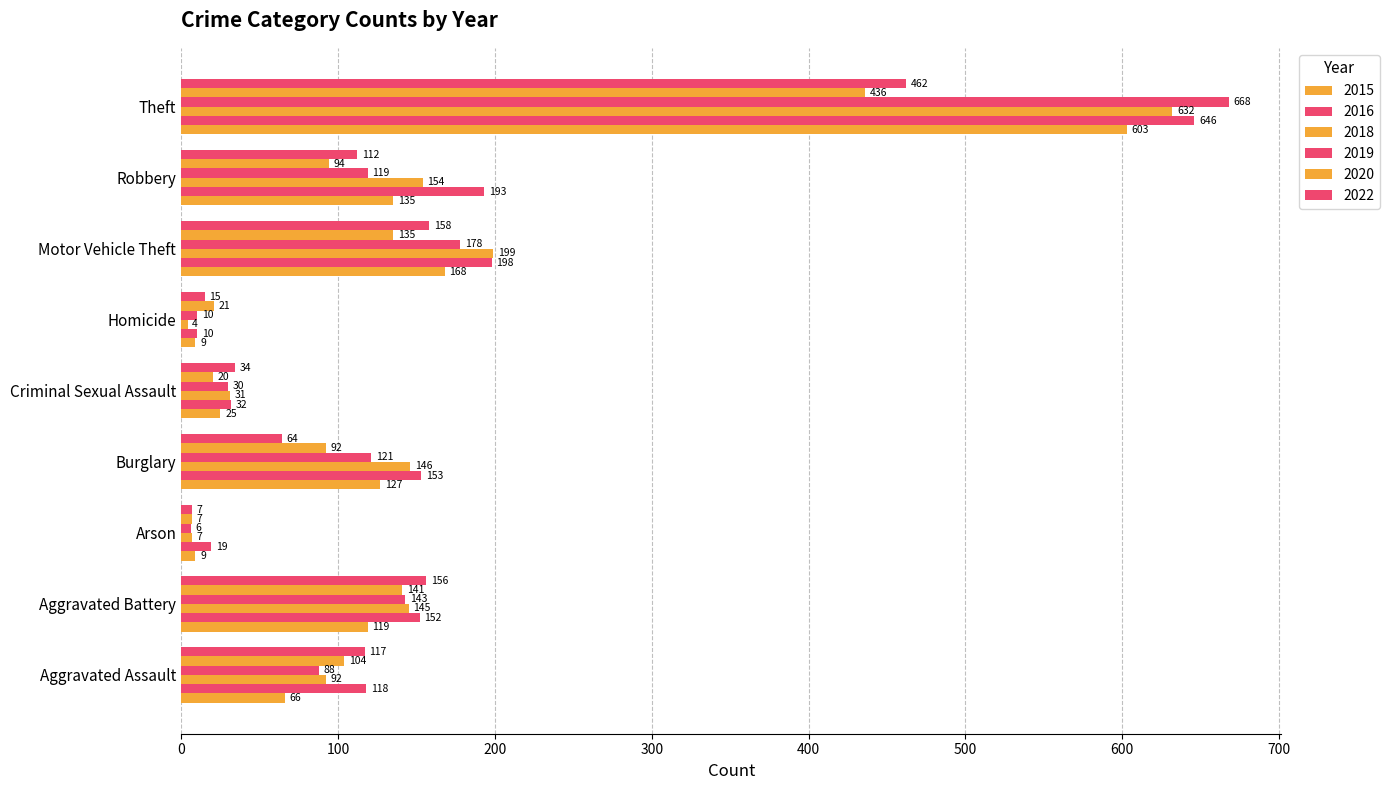

Which category has the highest value in the 2016 series?

Theft